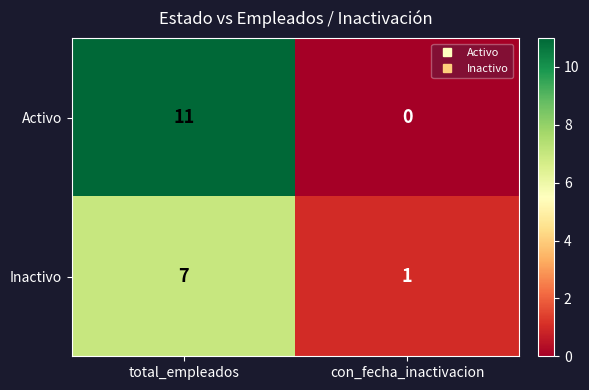

Reading left to right, extract all data points from this chart.

Activo: total_empleados=11	con_fecha_inactivacion=0
Inactivo: total_empleados=7	con_fecha_inactivacion=1